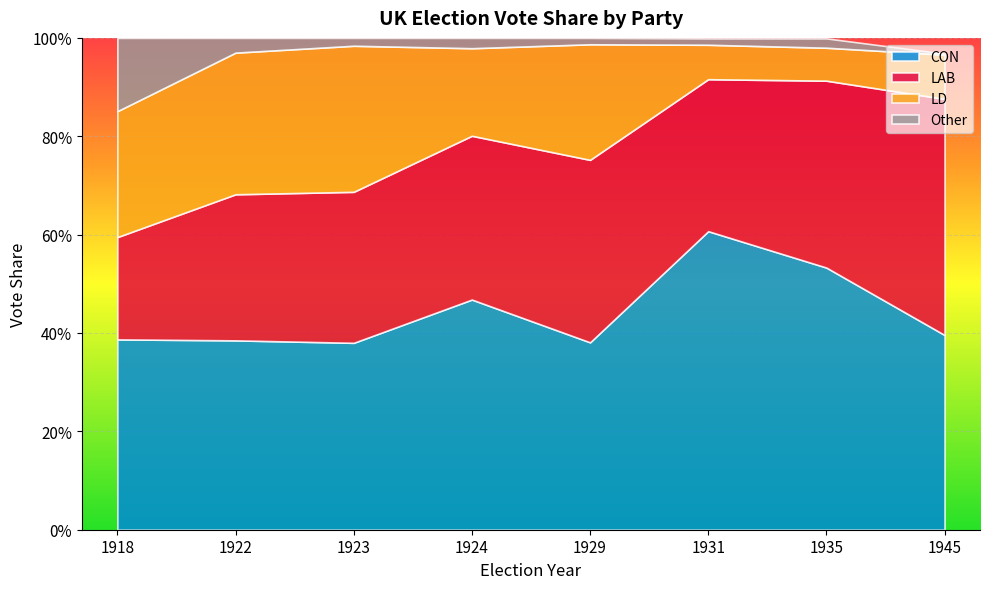

What is the difference between the second highest and minimum values in the LAB series?

0.2